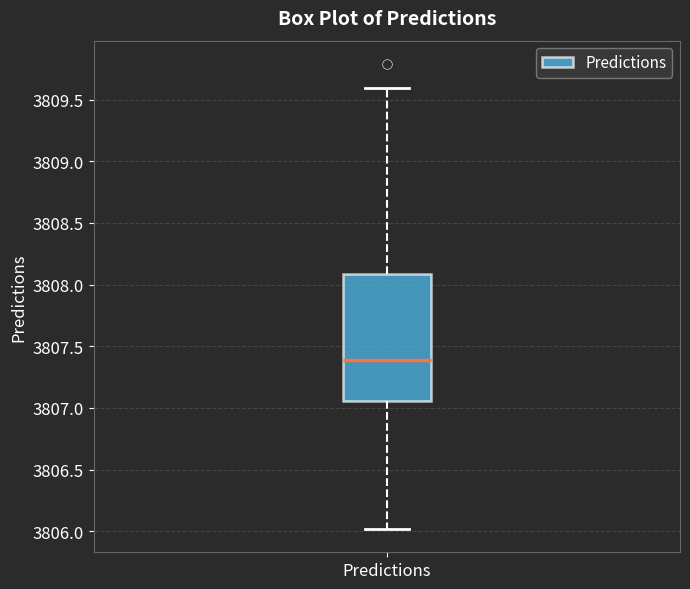

Transcribe this box plot: give where the median line is, the range the box spans, and where the two whiskers end, as read against the y-axis. The values are not printed on the chart, so give them approximately, as read against the axis.

median 3807.40, box 3807.05 to 3808.10, whiskers 3806.00 to 3809.60